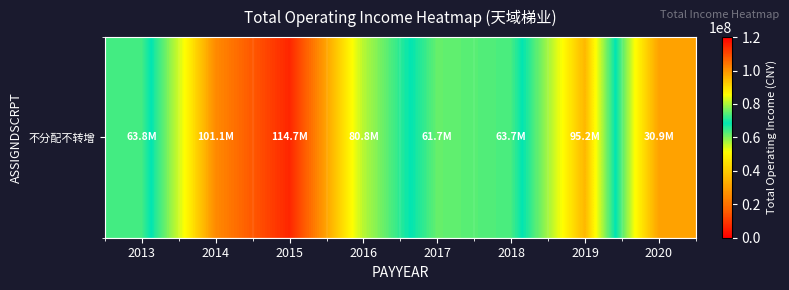

What is the maximum value shown in the chart?

114677981.5